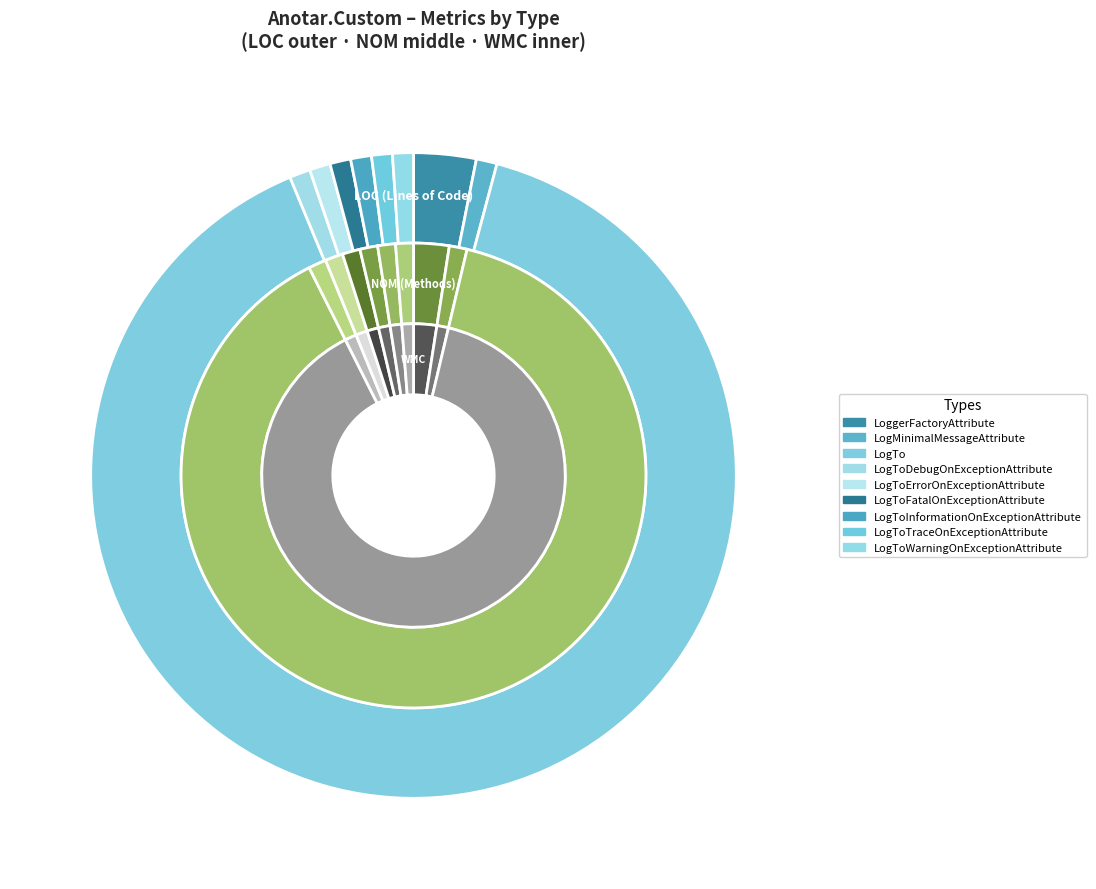

How many segments does this pie chart have?

9